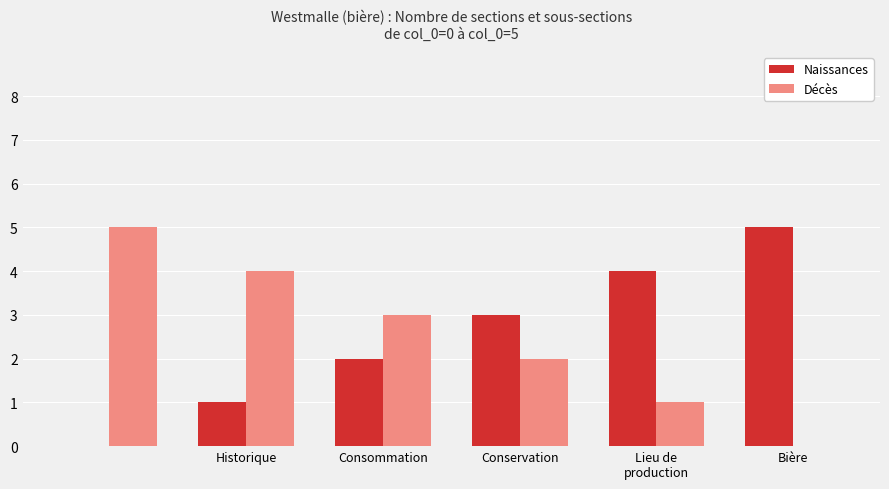

What is the sum of all Naissances values?

15